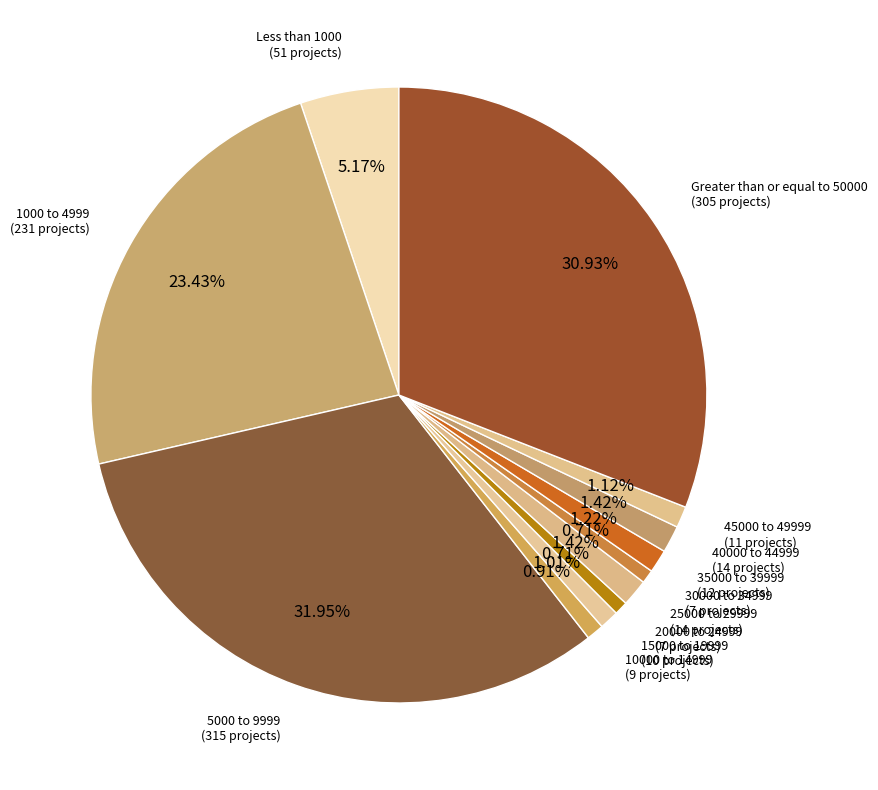

Is there a majority slice in this chart?

No